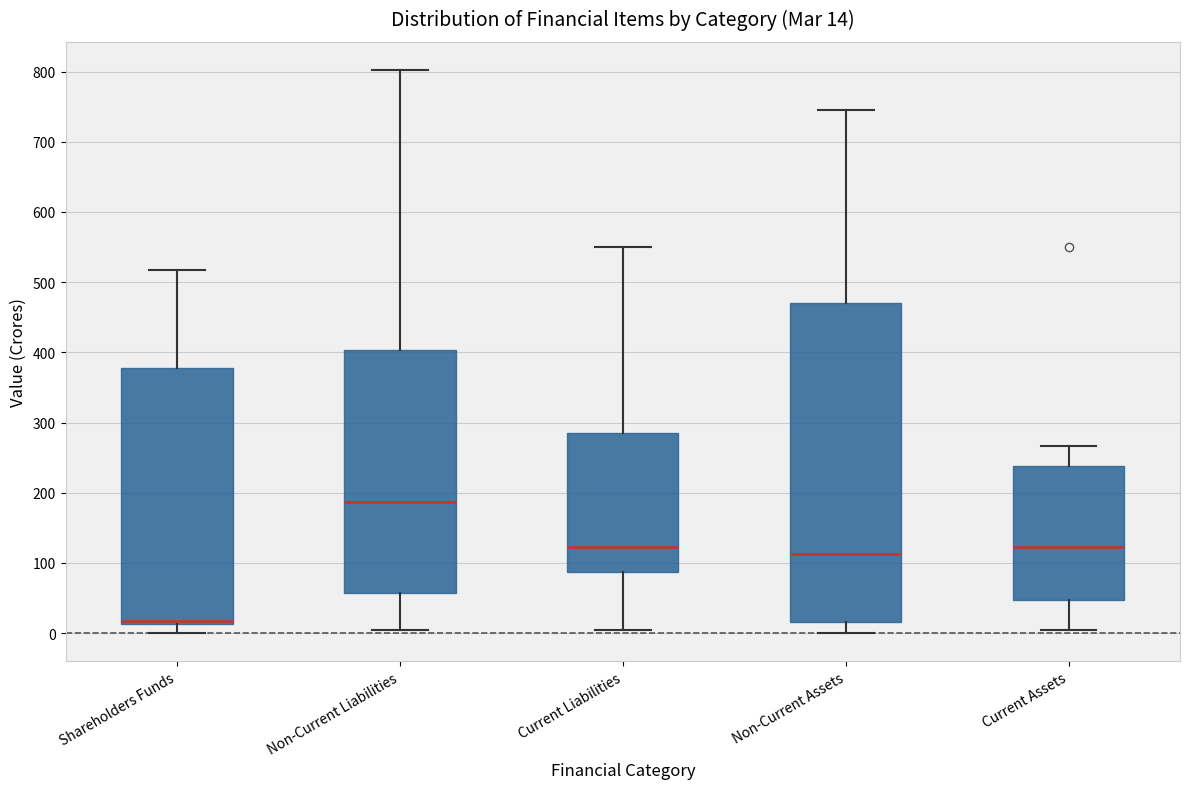

Which box's median line is the lowest?

Shareholders Funds